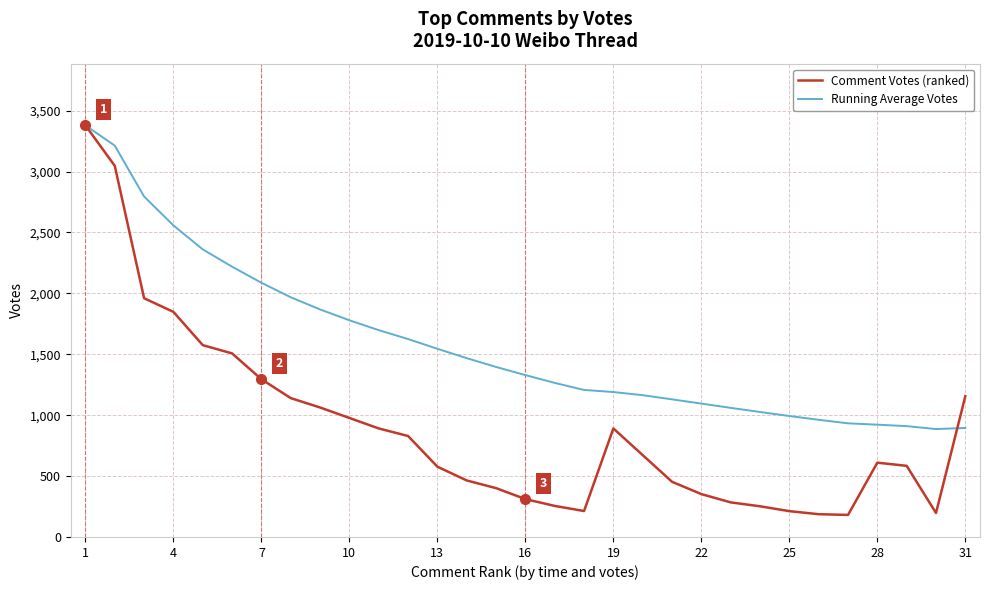

What is the lowest value of the Running Average Votes series?

886